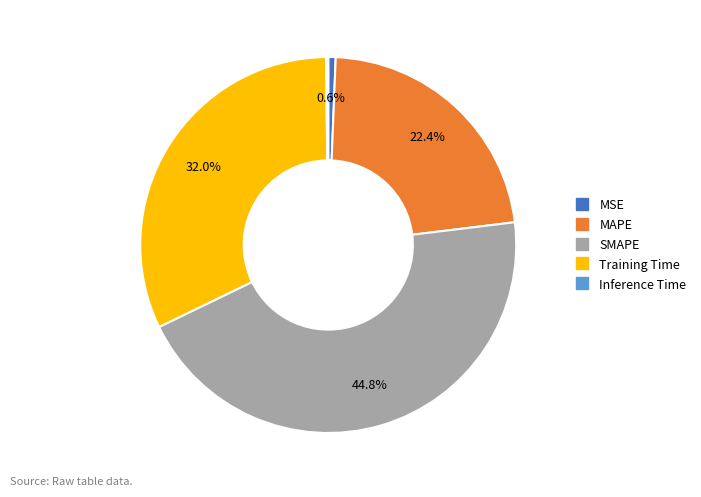

Do Training Time and SMAPE together represent more than half of the pie?

Yes